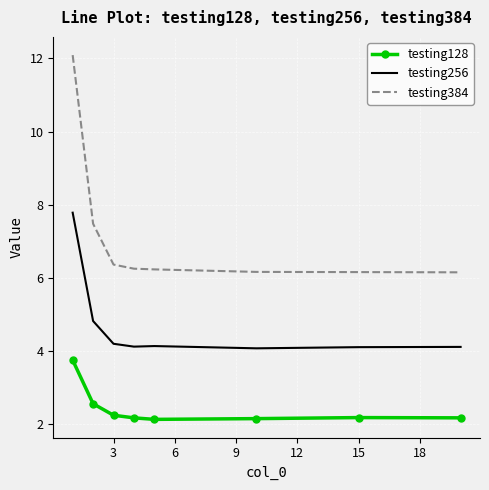

List the series in order of their overall mean, lowest first.

testing128, testing256, testing384